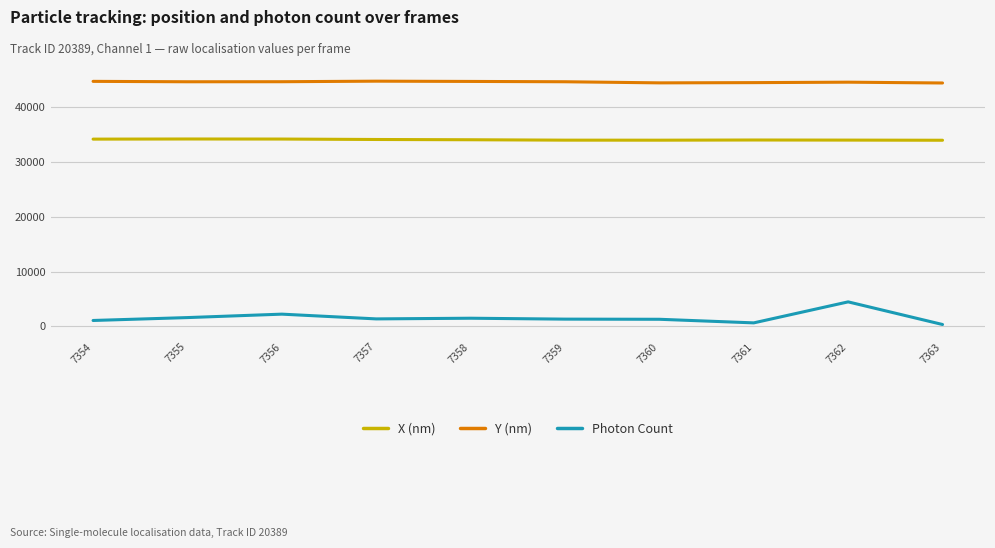

Which series has the largest total across all categories?

Y (nm)